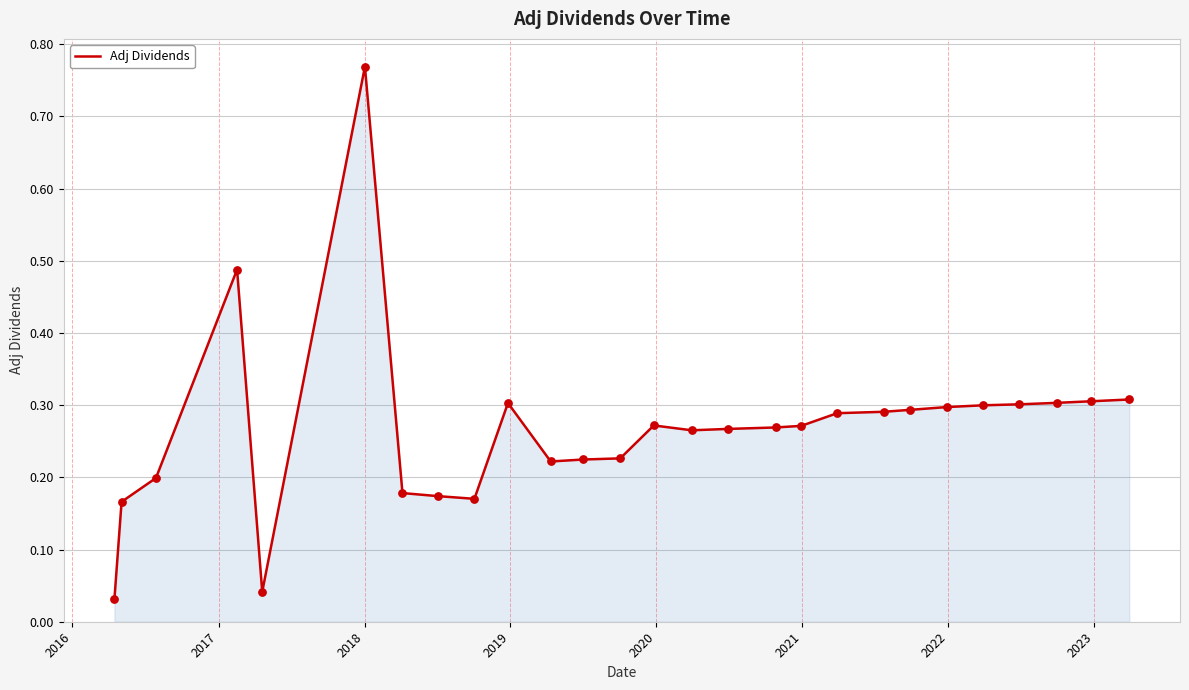

What is the difference between the maximum and minimum values?

0.7